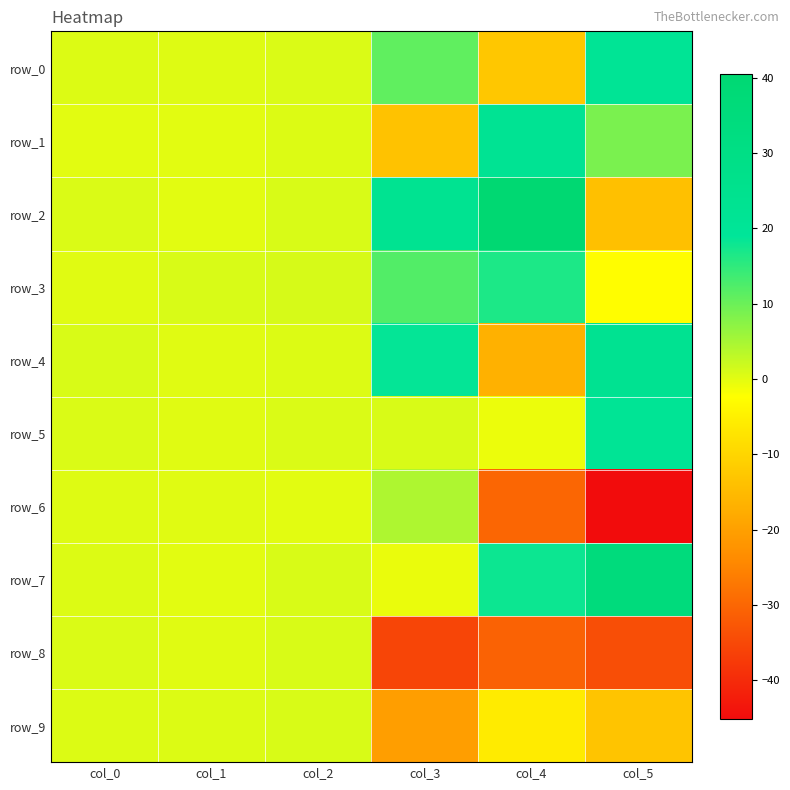

What is the spread (max minus min) of values at col_5?

80.3